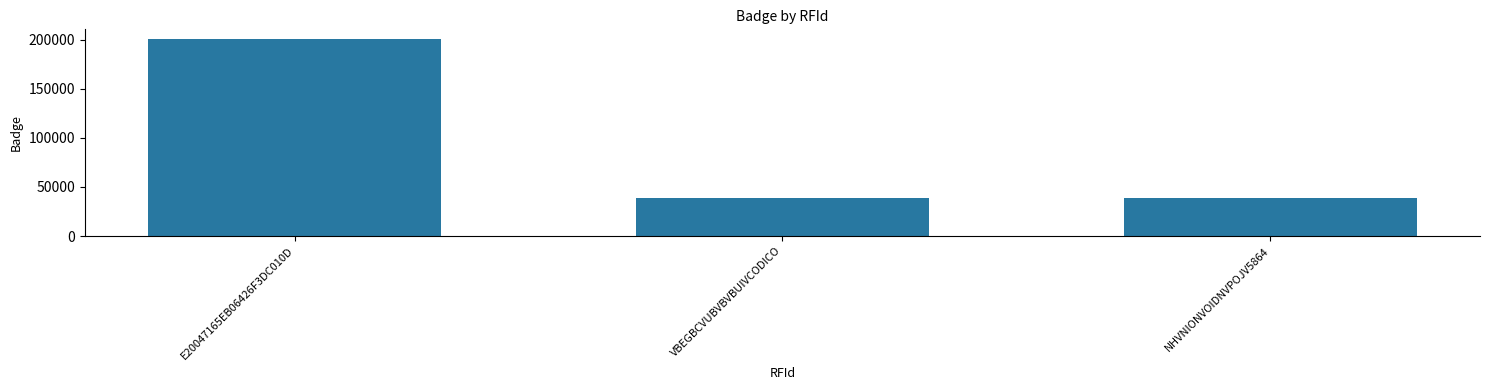

What is the label of the 1st bar from the left?

E20047165EB06426F3DC010D